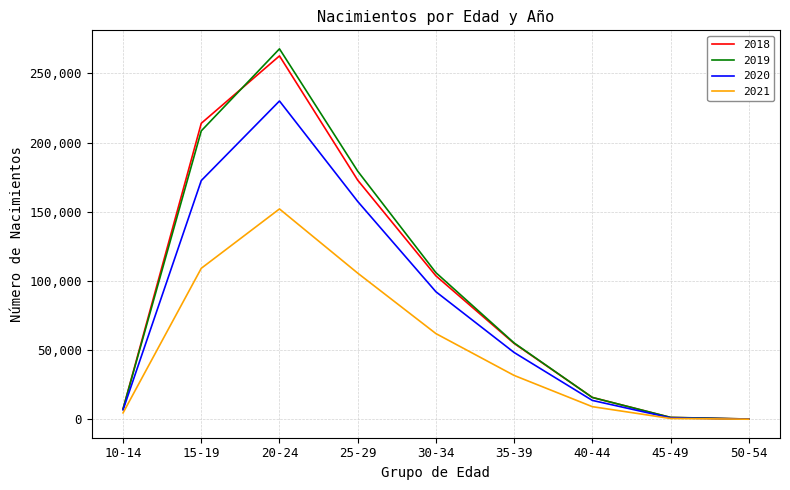

The value of 2018 at 30-34 is 156977. True or false?

False